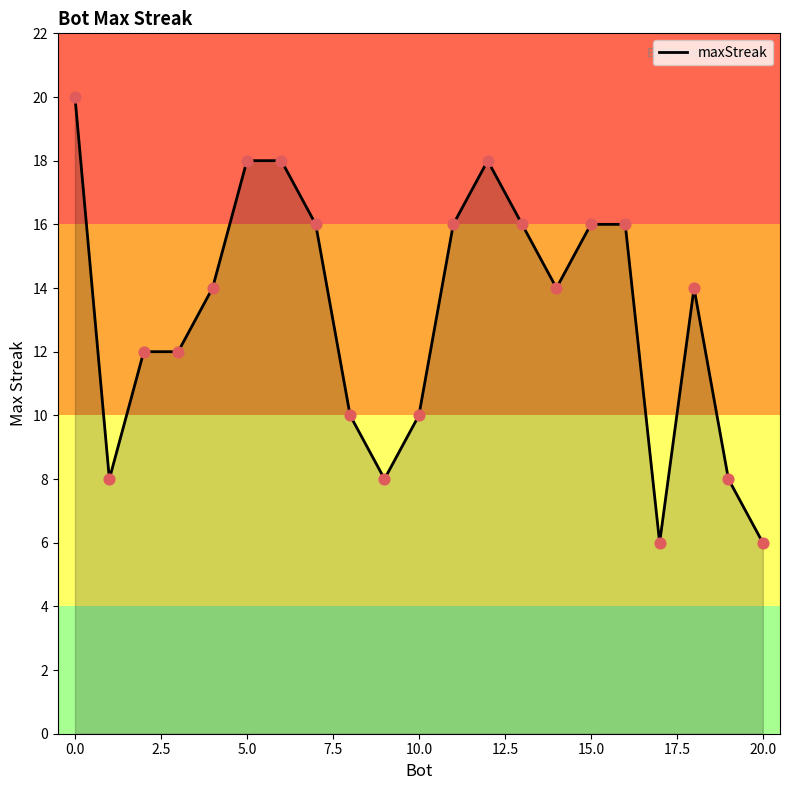

What is the greatest value displayed?

20